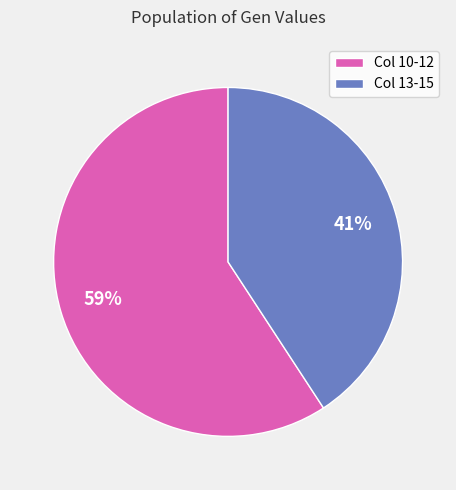

Do Col 13-15 and Col 10-12 together represent more than half of the pie?

Yes